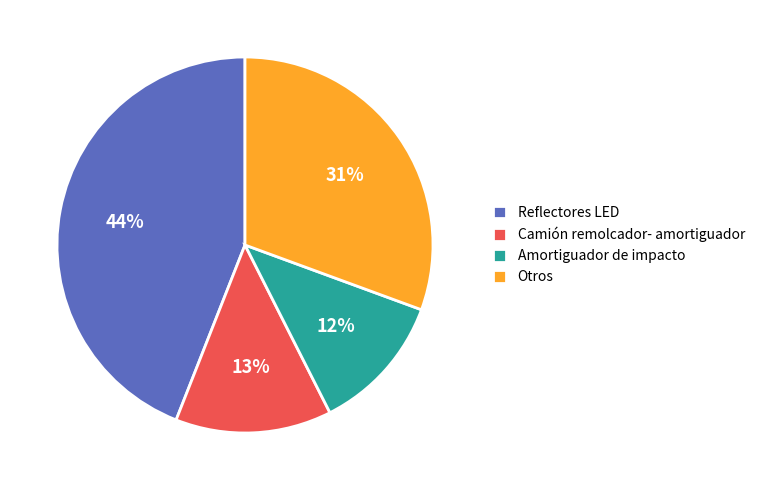

What is the smallest slice in the pie chart?

Amortiguador de impacto